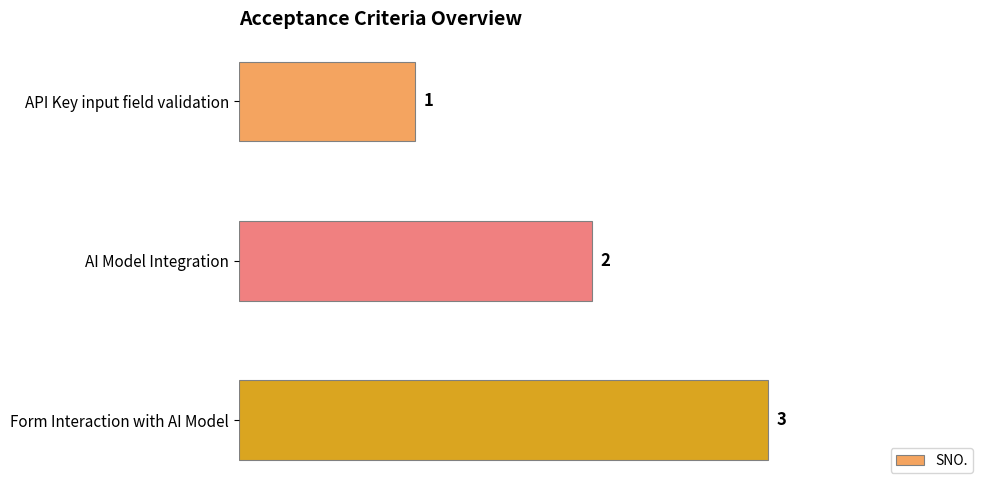

What position from the bottom is AI Model Integration?

2